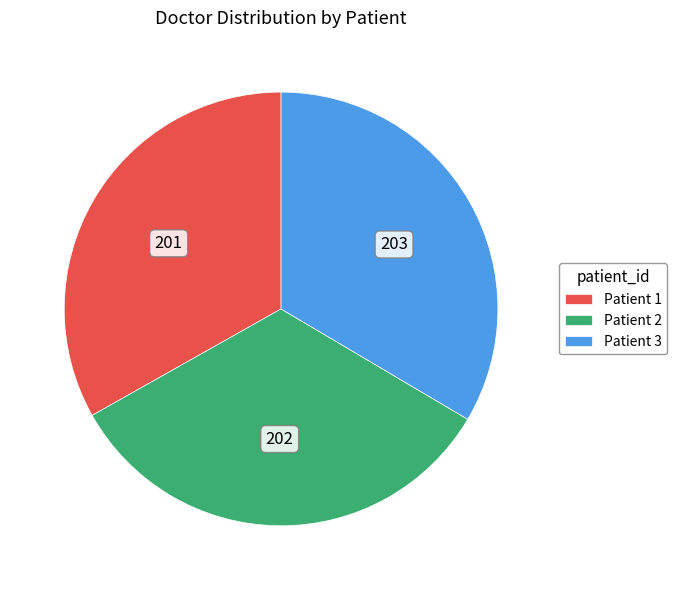

Is Patient 2 the majority of the pie?

No